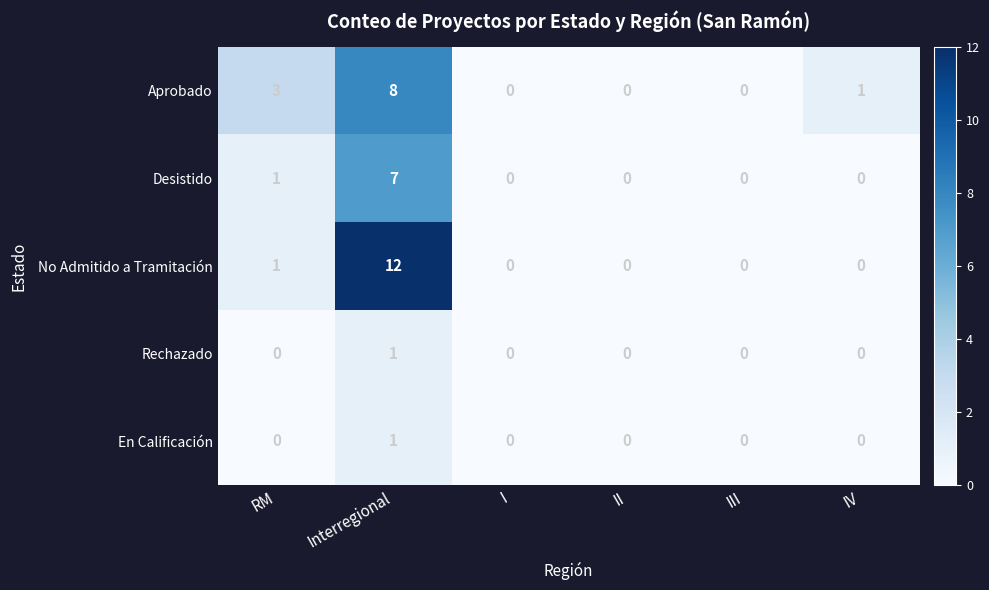

Which series has the largest total across all categories?

No Admitido a Tramitación